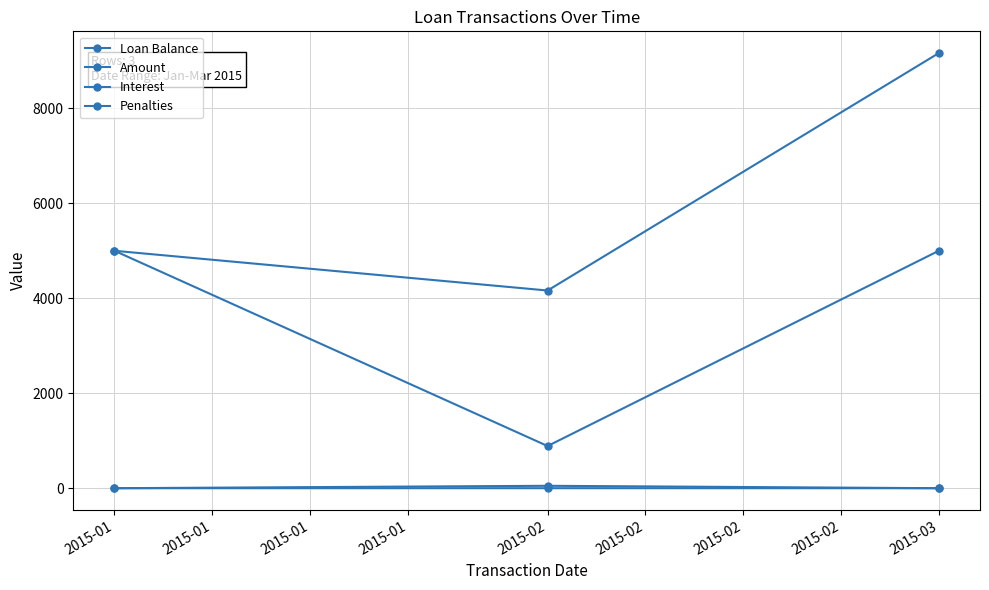

True or false: Penalties has a value of 0.0 at 2015-01.

True